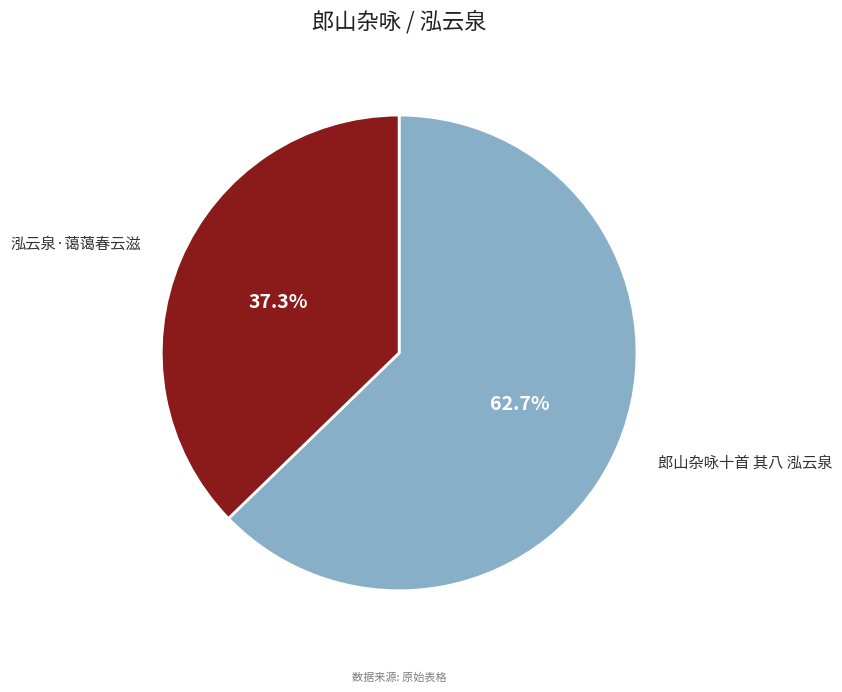

How many segments does this pie chart have?

2